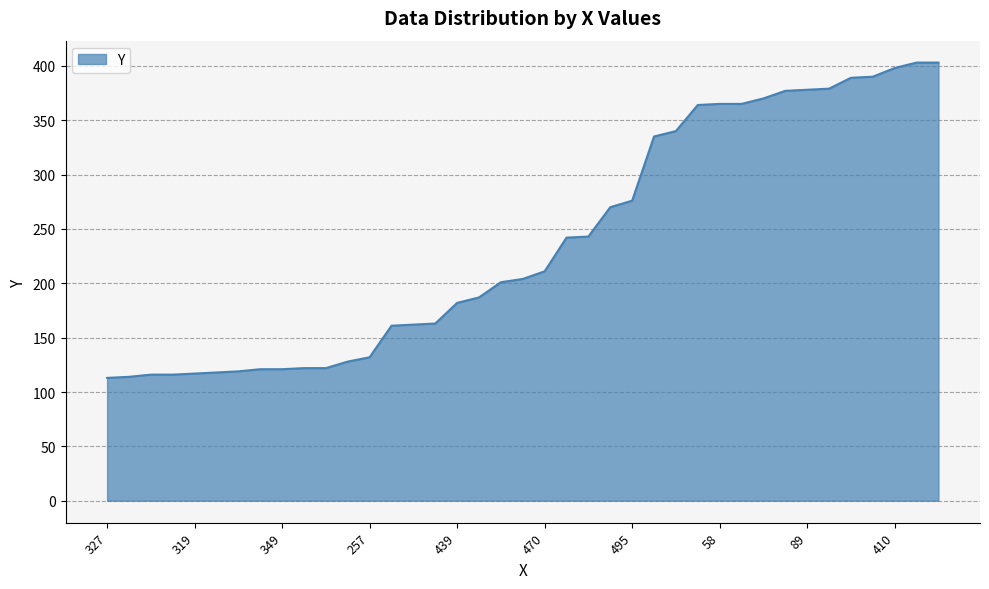

What is the greatest value displayed?

403